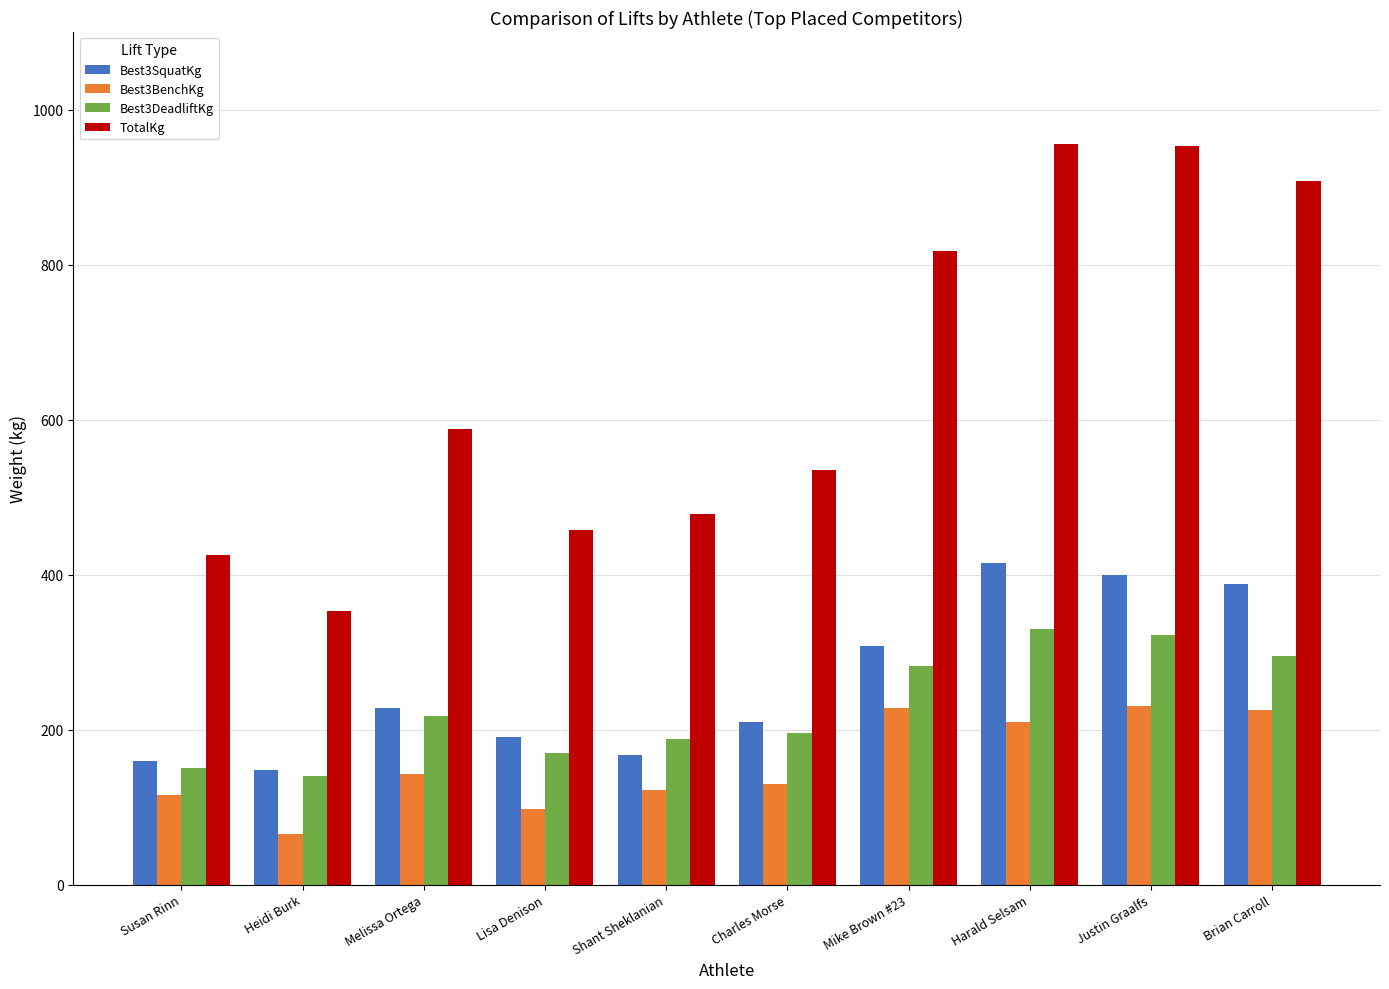

Which series has the widest spread of values?

TotalKg